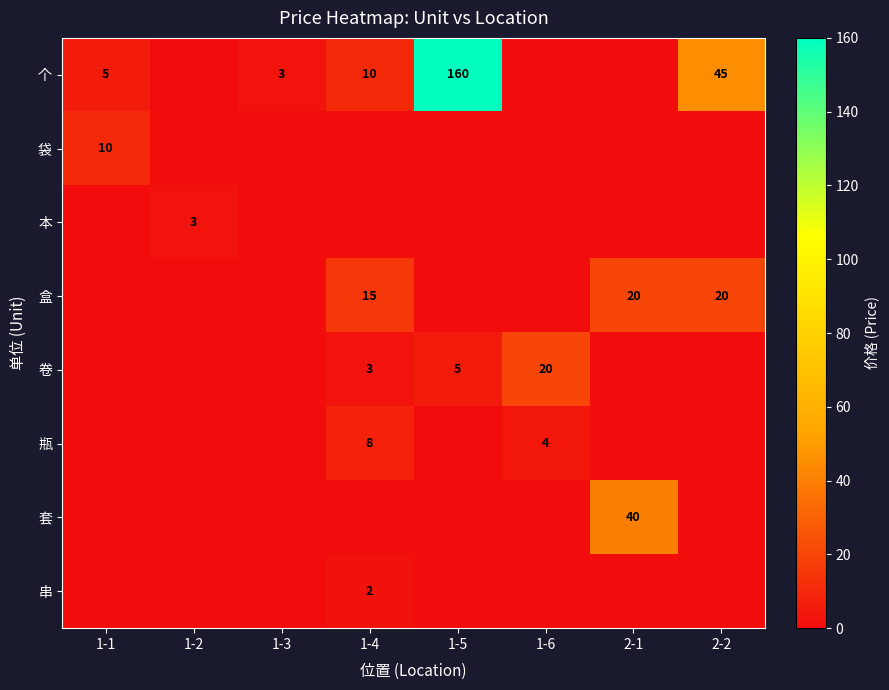

How many series are shown in this chart?

8